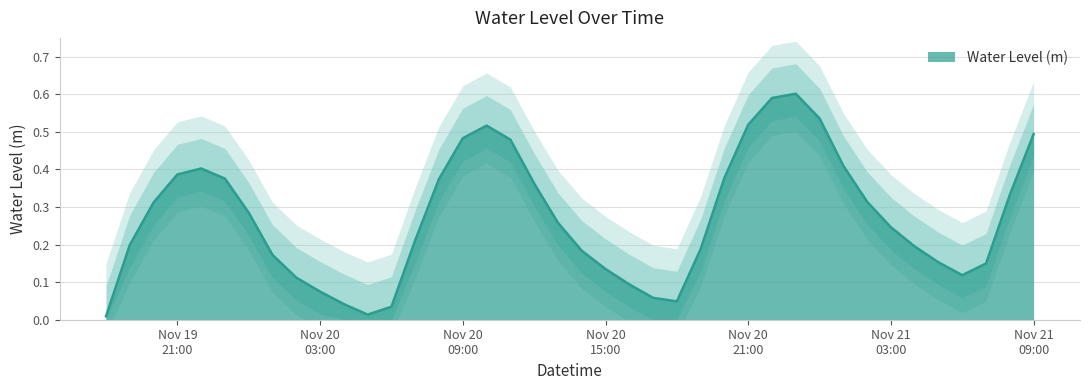

Which has a higher value, 2022-11-20 00:00:00 or 2022-11-20 05:00:00?

2022-11-20 00:00:00